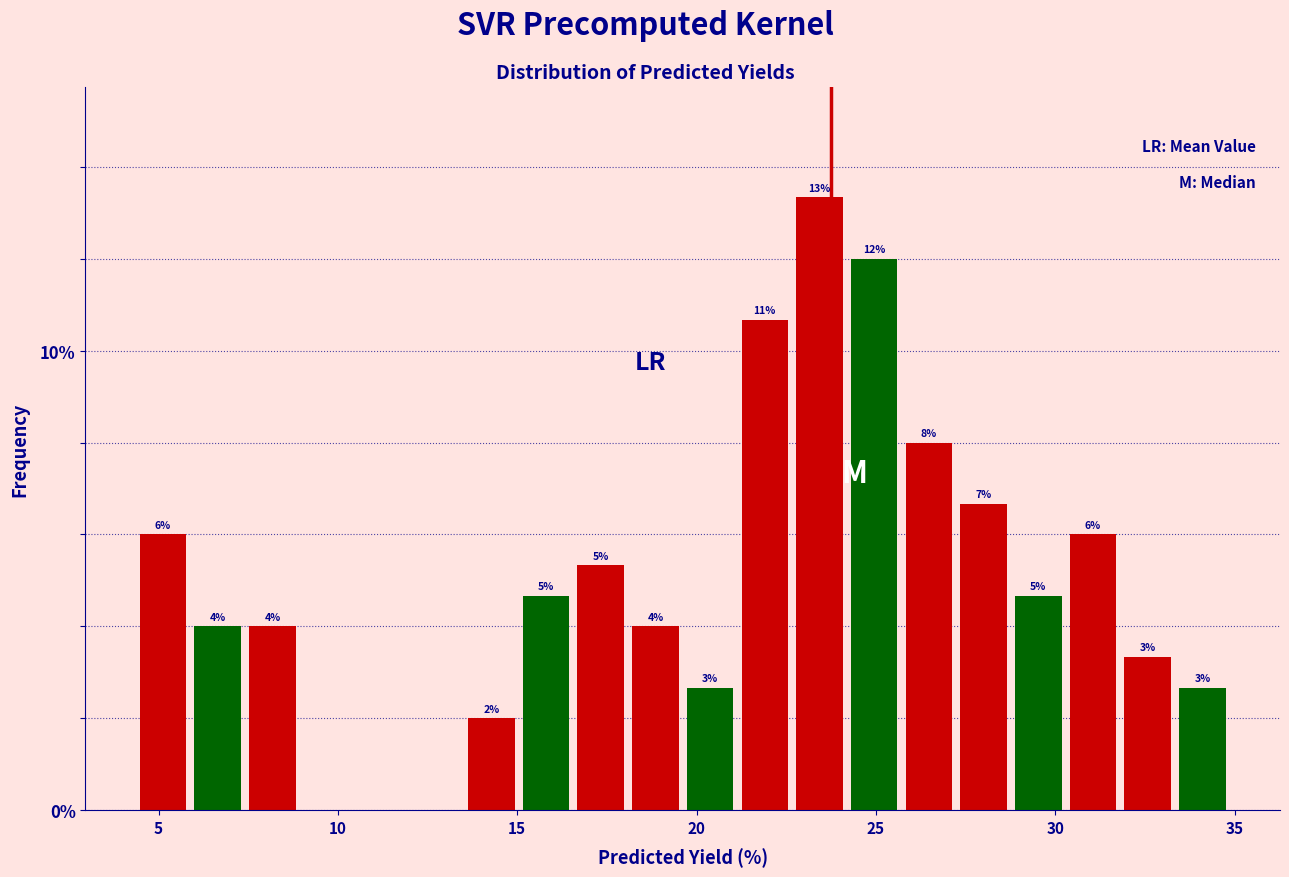

Around what value on the x-axis is the tallest bar? Give the approximate position of its centre, as read against the axis.

23.5